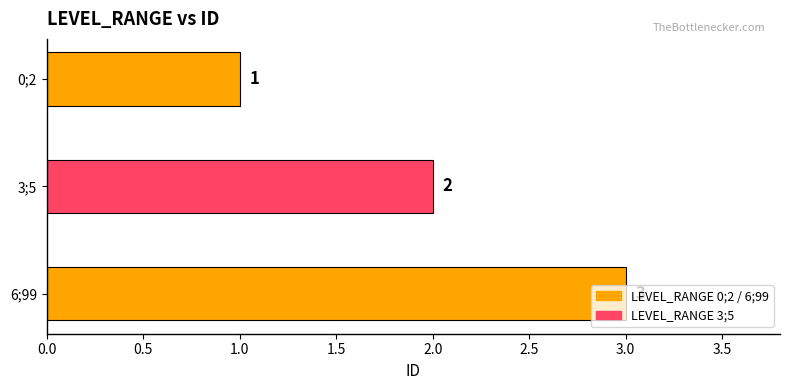

Which has a higher value, 0;2 or 3;5?

3;5